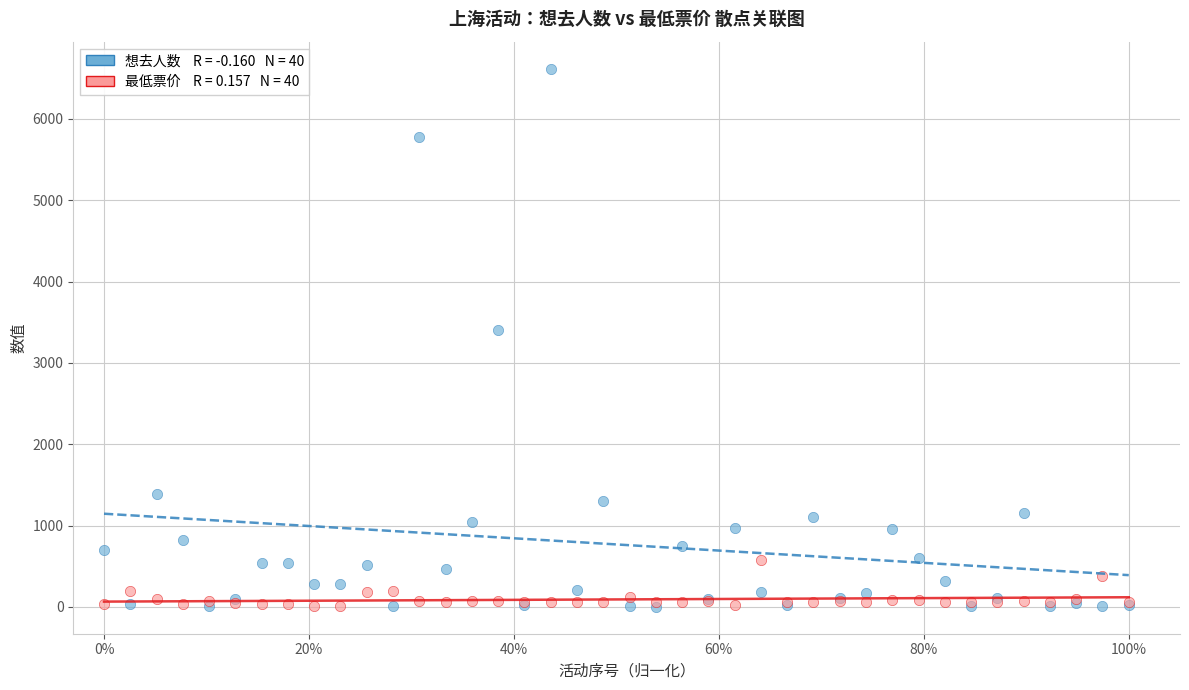

Across all series, what Y value is closest to 3309?

3398